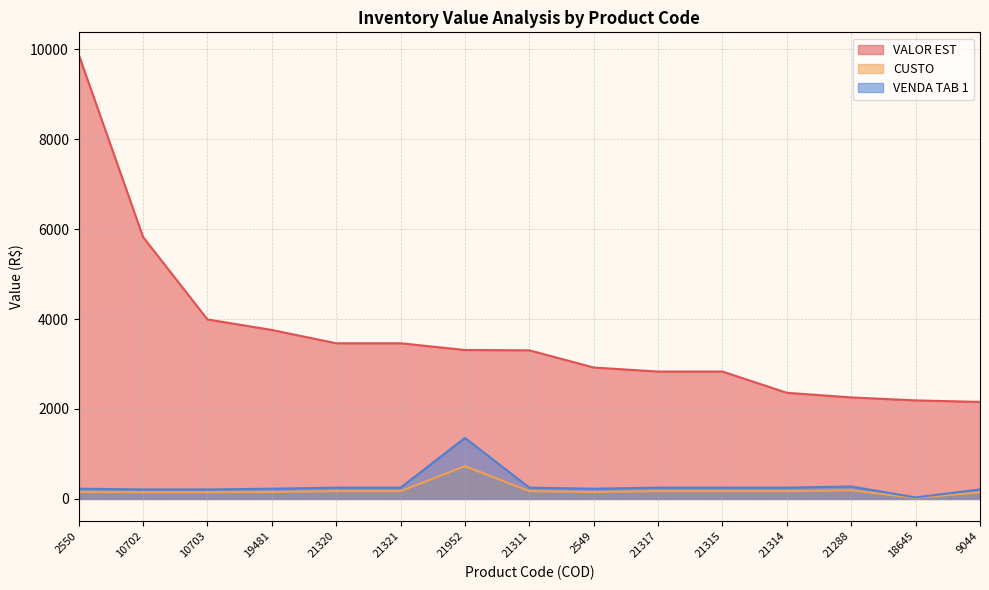

Reading left to right, extract all data points from this chart.

VALOR EST: 2550=9879.6	10702=5824.4	10703=3990.8	19481=3757.0	21320=3461.2	21321=3461.2	21952=3311.3	21311=3303.9	2549=2922.1	21317=2831.9	21315=2831.9	21314=2359.9	21288=2257.4	18645=2191.1	9044=2157.2
CUSTO: 2550=153.3	10702=148.3	10703=148.3	19481=153.3	21320=173.4	21321=173.4	21952=729.8	21311=173.4	2549=153.3	21317=173.4	21315=173.4	21314=173.4	21288=191.3	18645=21.8	9044=148.3
VENDA TAB 1: 2550=227.6	10702=211.1	10703=211.1	19481=227.6	21320=251.2	21321=251.2	21952=1356.8	21311=251.2	2549=227.6	21317=251.2	21315=251.2	21314=251.2	21288=277.2	18645=34.1	9044=211.1